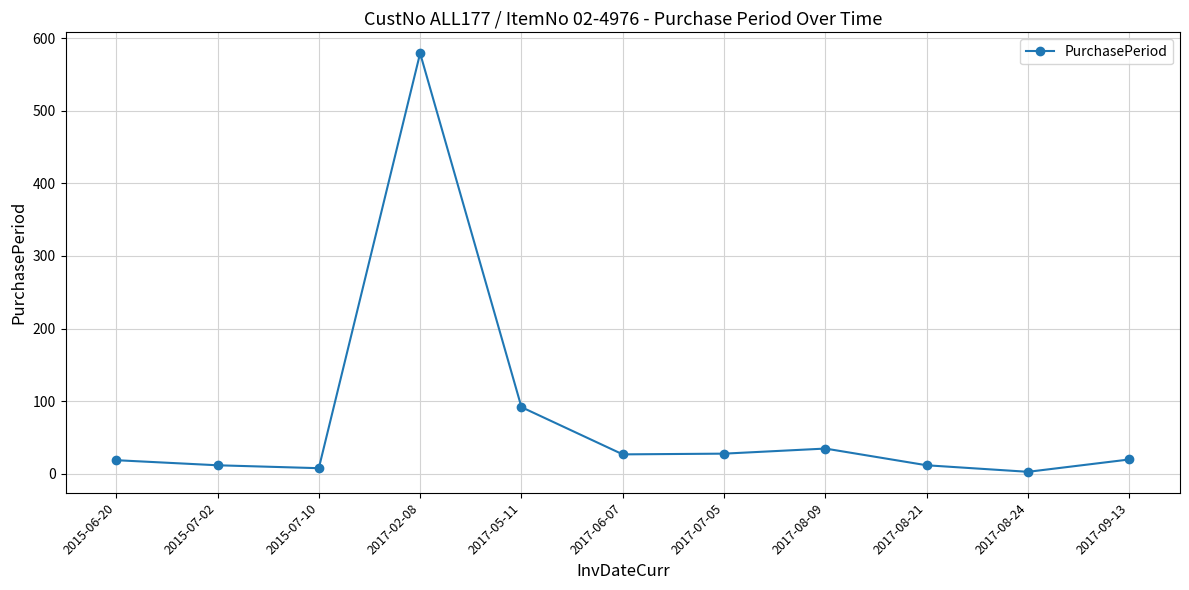

At which label is the value closest to 291?

2017-05-11